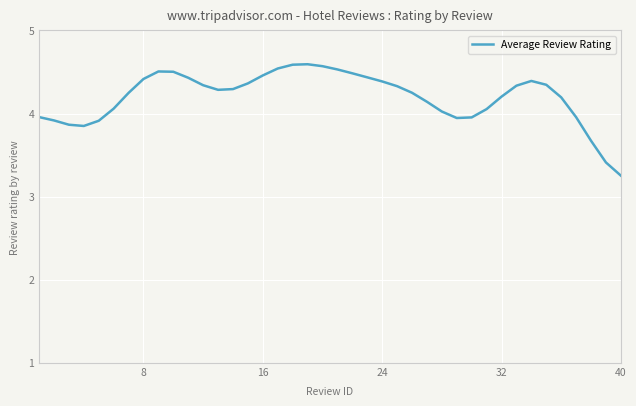

What is the greatest value displayed?

4.6